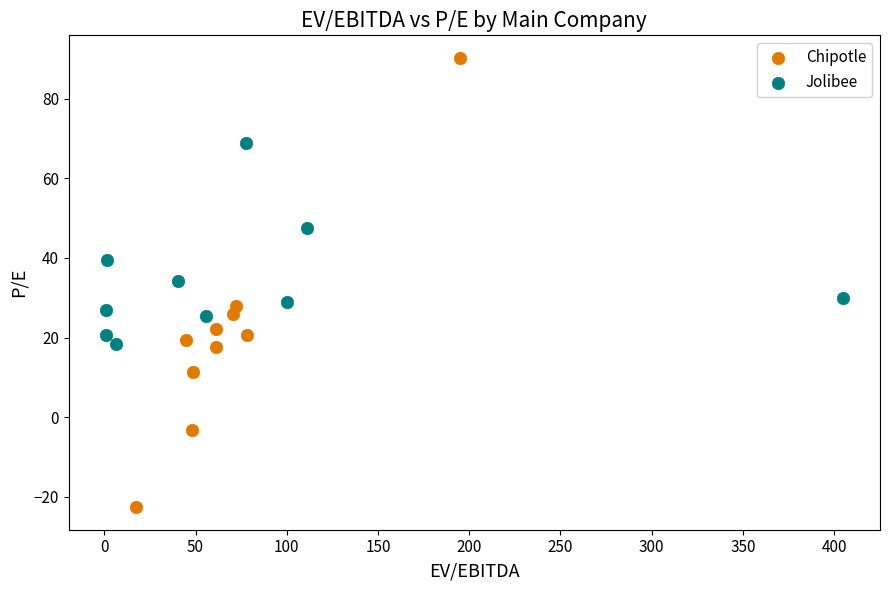

Which series has the largest Y range (max minus min)?

Chipotle